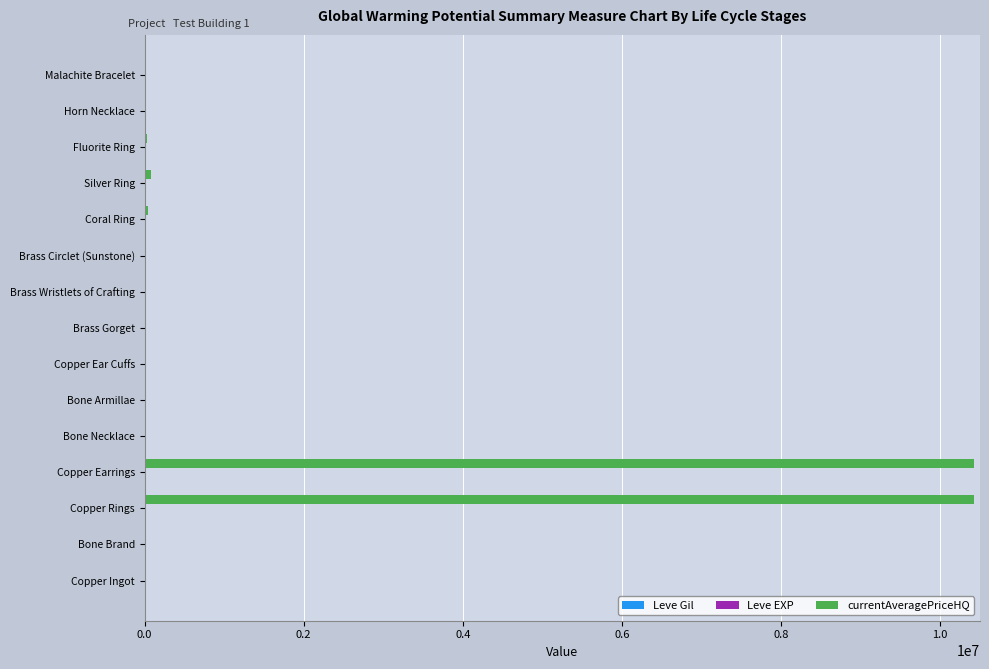

Where is Leve Gil nearest to the value 320?

Horn Necklace